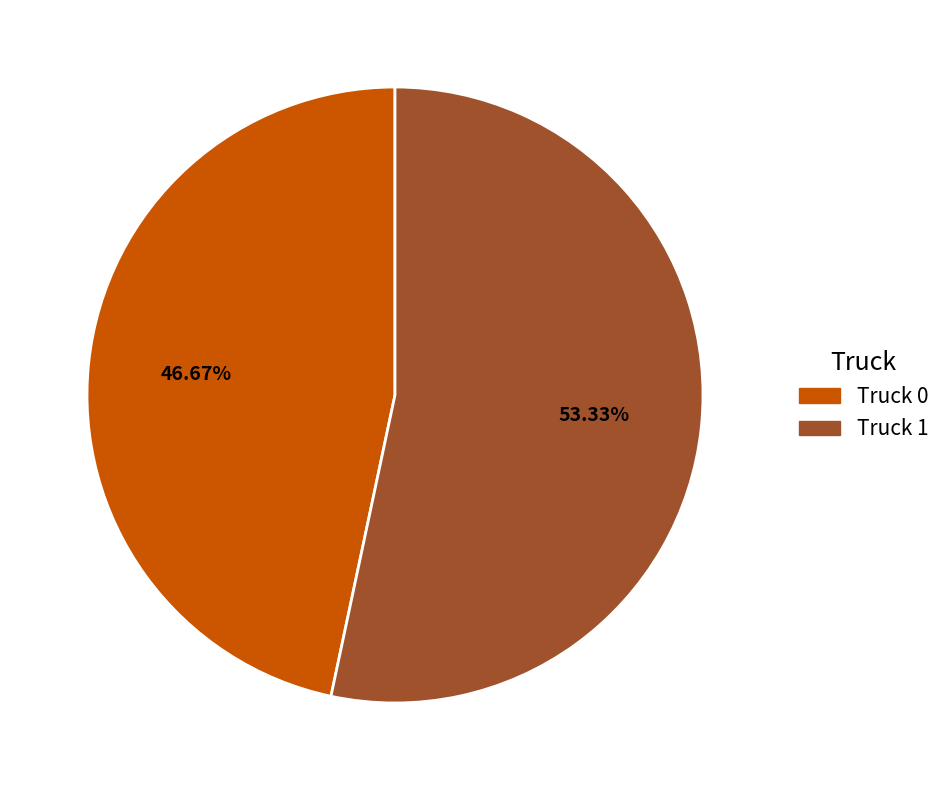

What is the smallest slice in the pie chart?

Truck 0